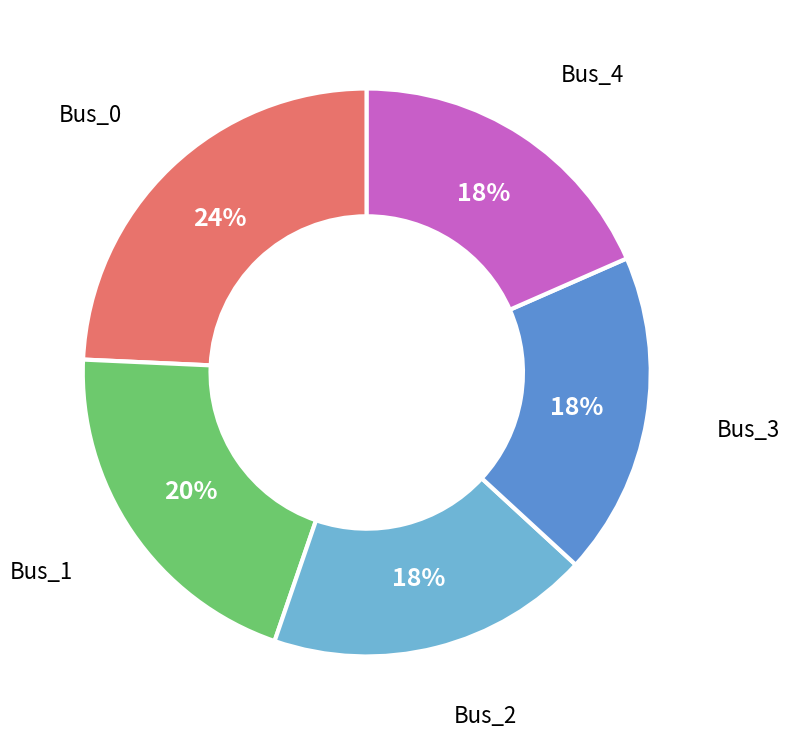

Is there any slice that represents more than half of the pie?

No